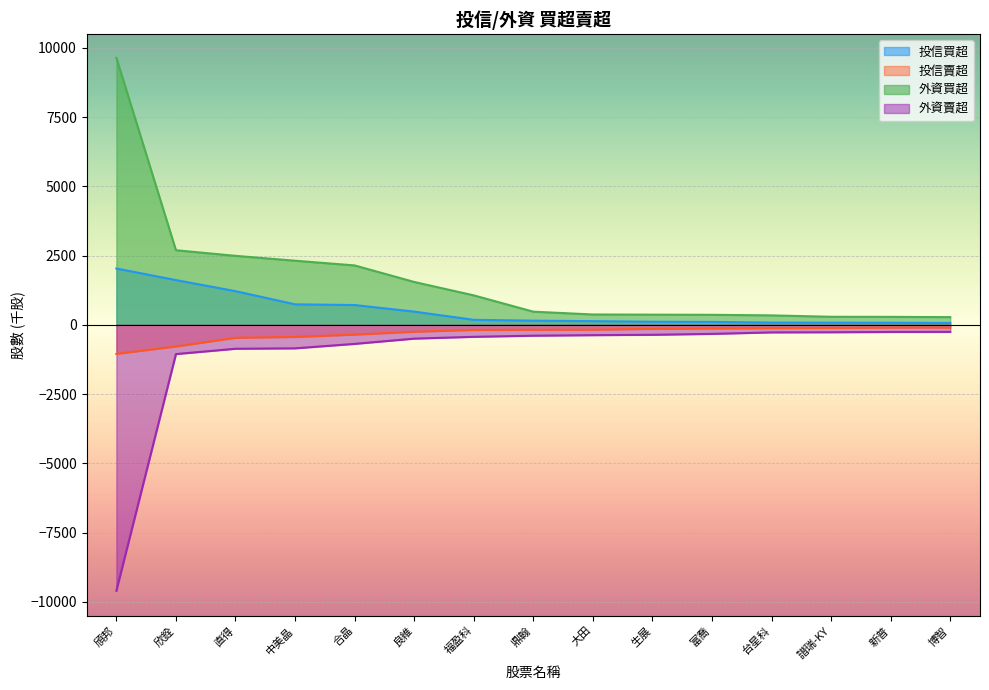

What is the maximum value for 投信賣超?

-99